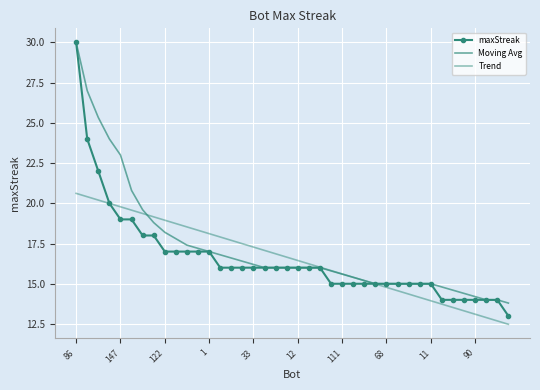

How many data points in Trend are above 16?

23